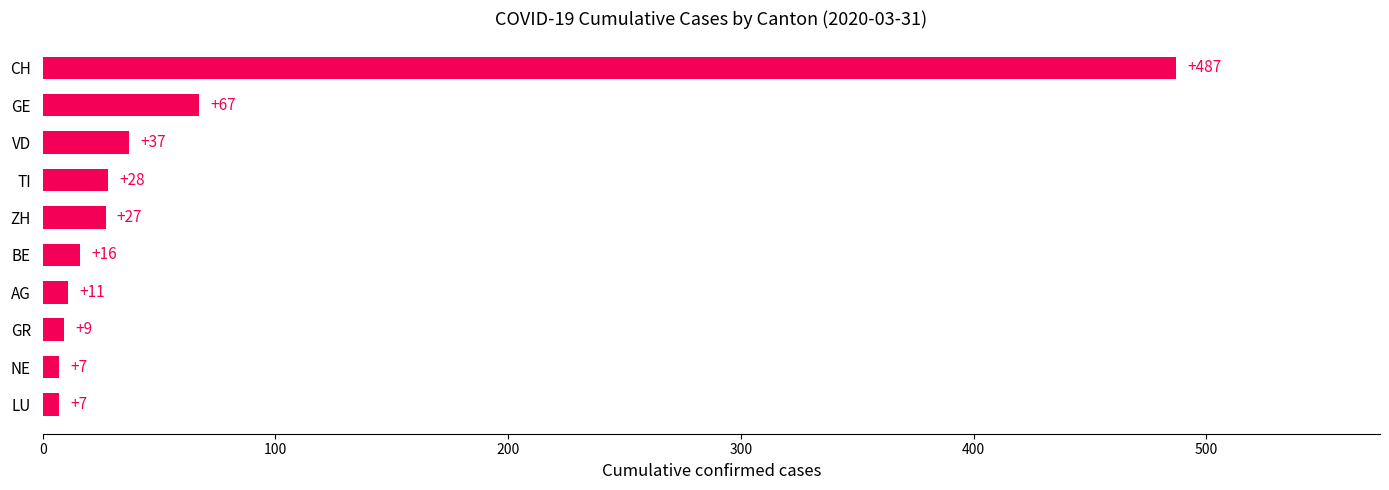

Reading top to bottom, list all the values displayed in this chart.

487	67	37	28	27	16	11	9	7	7